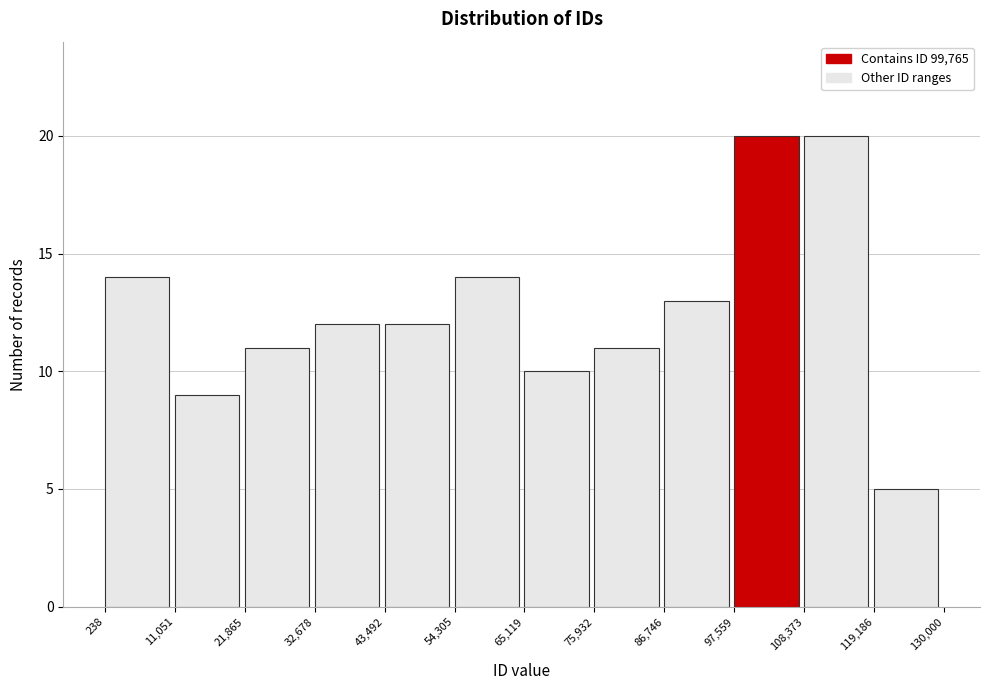

Reading left to right, list every bar in this chart as the range it spans on the x-axis followed by its height. The values are not printed on the chart, so give them approximately, as read against the axis.

238 to 11,051: 14
11,051 to 21,865: 9
21,865 to 32,678: 11
32,678 to 43,492: 12
43,492 to 54,305: 12
54,305 to 65,119: 14
65,119 to 75,932: 10
75,932 to 86,746: 11
86,746 to 97,559: 13
97,559 to 108,373: 20
108,373 to 119,186: 20
119,186 to 130,000: 5